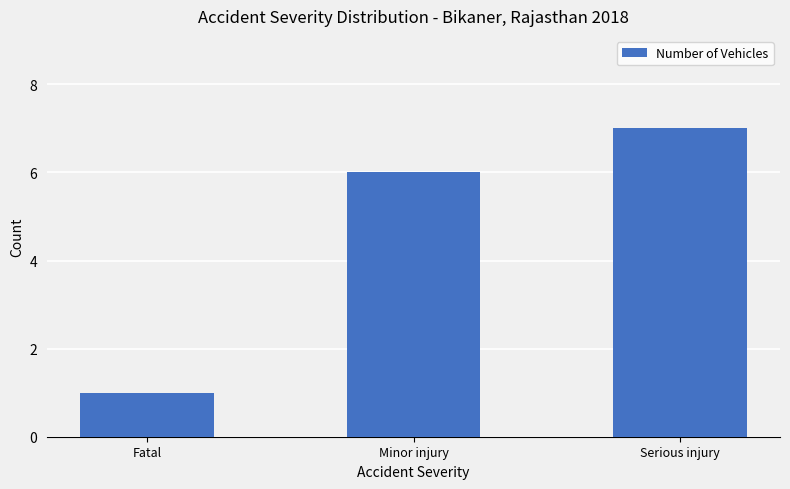

The value at Serious injury is 7. True or false?

True